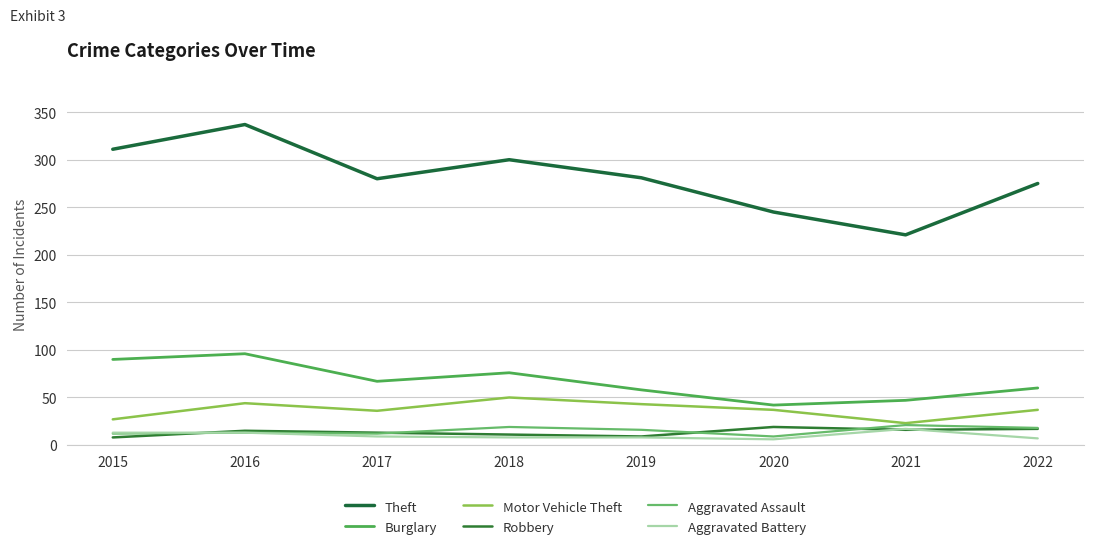

List the series in order of their peak value, highest first.

Theft, Burglary, Motor Vehicle Theft, Aggravated Assault, Robbery, Aggravated Battery